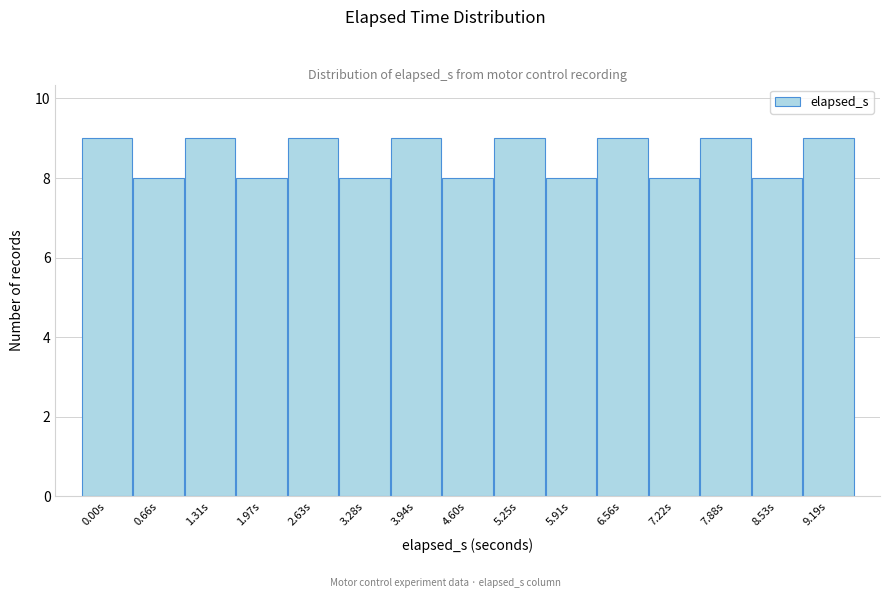

Reading left to right, what are all the values shown in this chart?

9	8	9	8	9	8	9	8	9	8	9	8	9	8	9